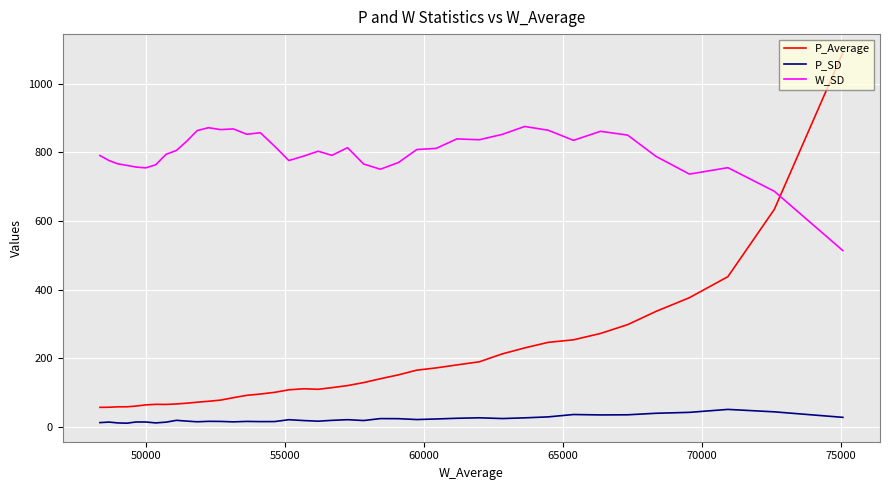

True or false: P_Average has more than 1 points higher than both neighbors.

True